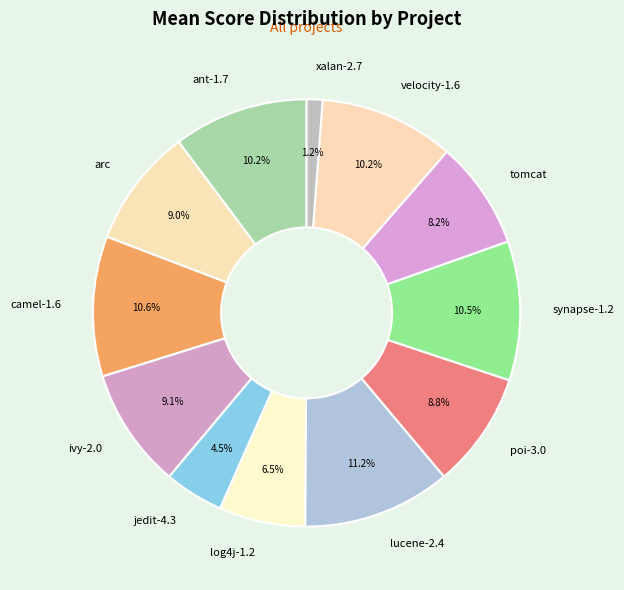

How many slices are in this pie chart?

12